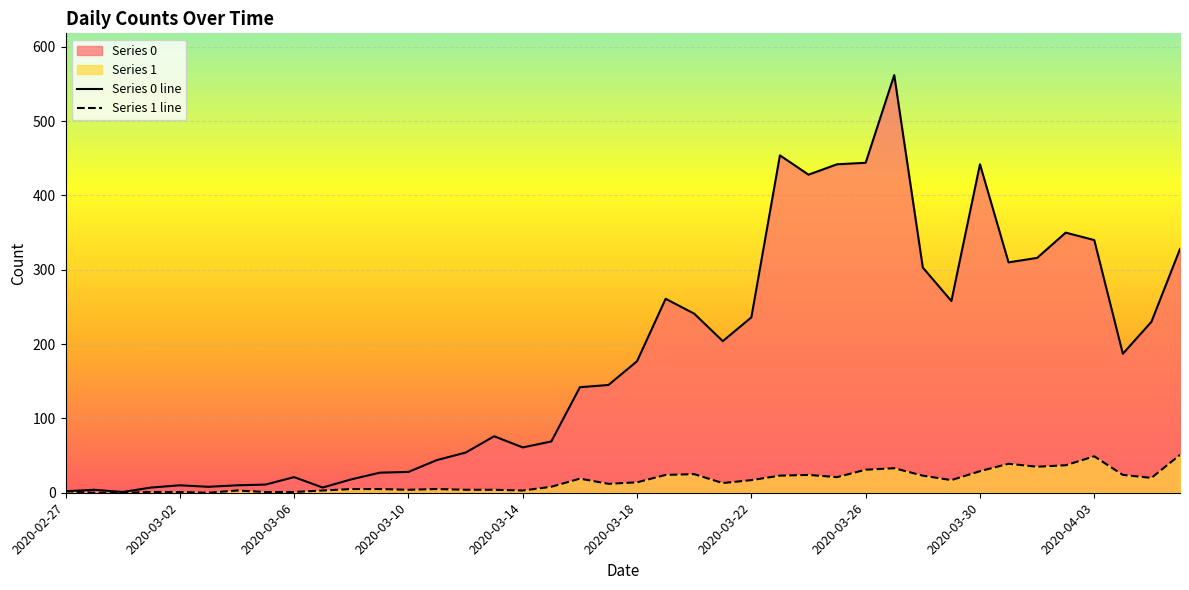

Where does the Series 1 series first go above 14?

2020-03-16